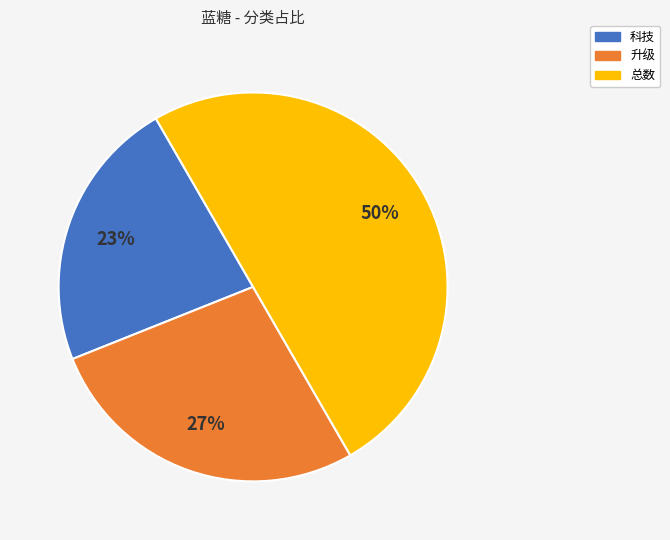

The 科技 slice represents 23% of the pie. True or false?

True